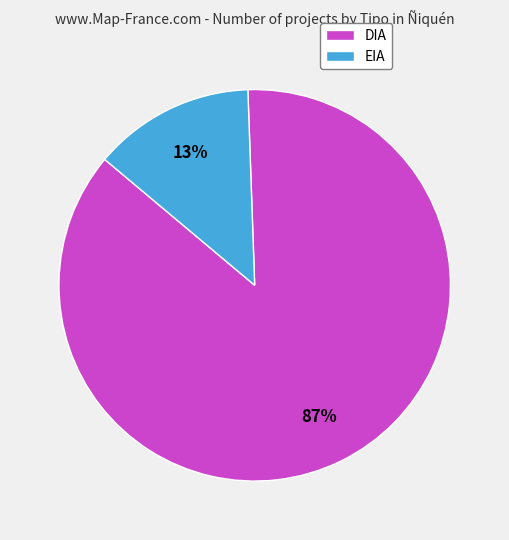

To the nearest percent, what is the combined percentage of EIA and DIA?

100%